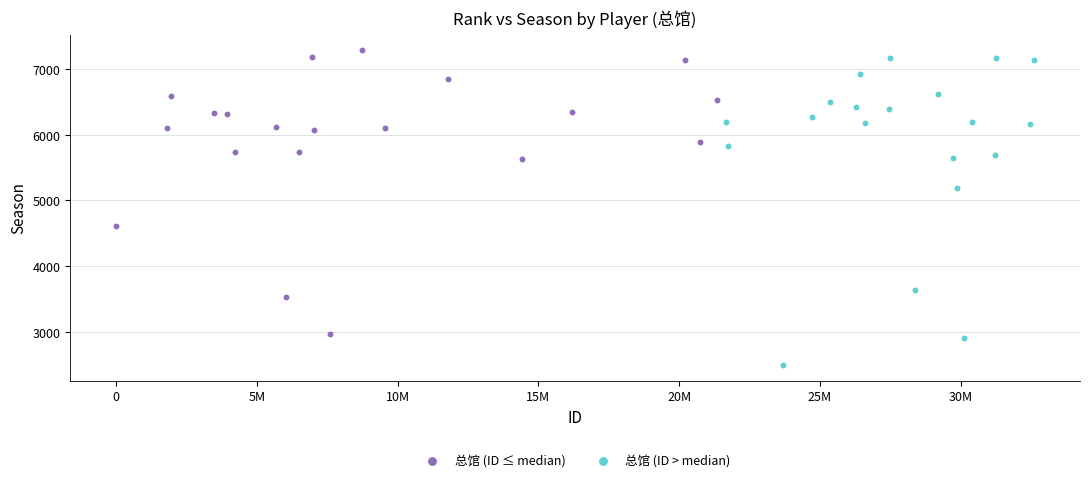

Which series contains the lowest Y value?

总馆 (ID > median)